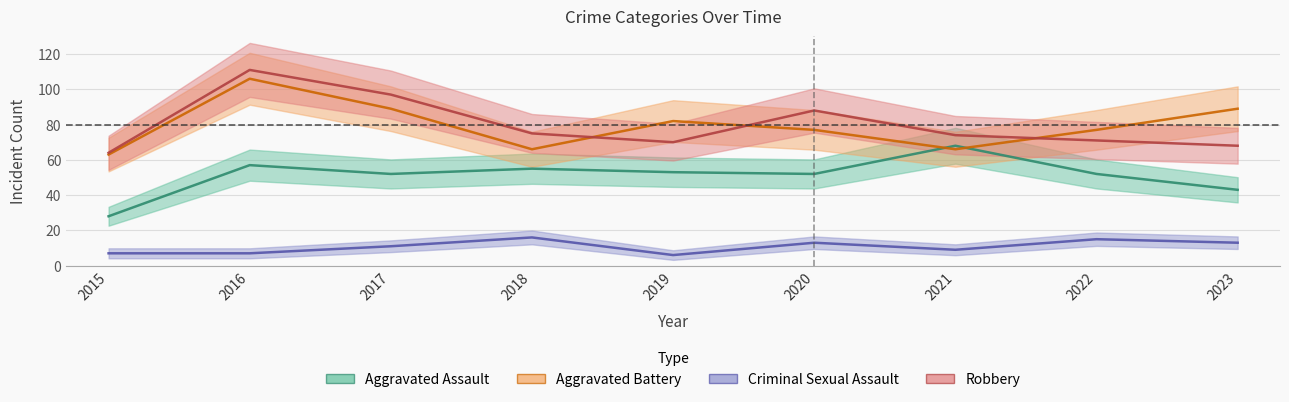

Is the value of Criminal Sexual Assault at 2016 greater than the value of Aggravated Battery at 2015?

No